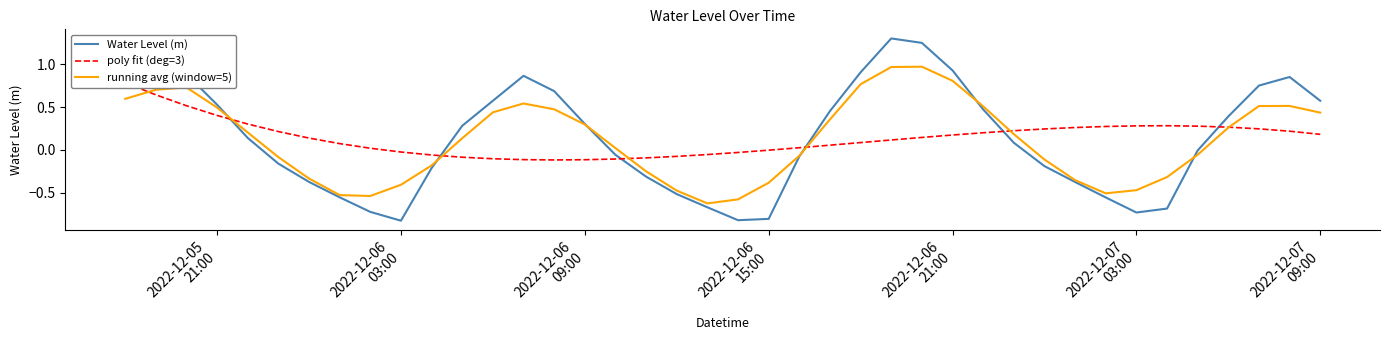

What is the highest value of the Water Level (m) series?

1.3